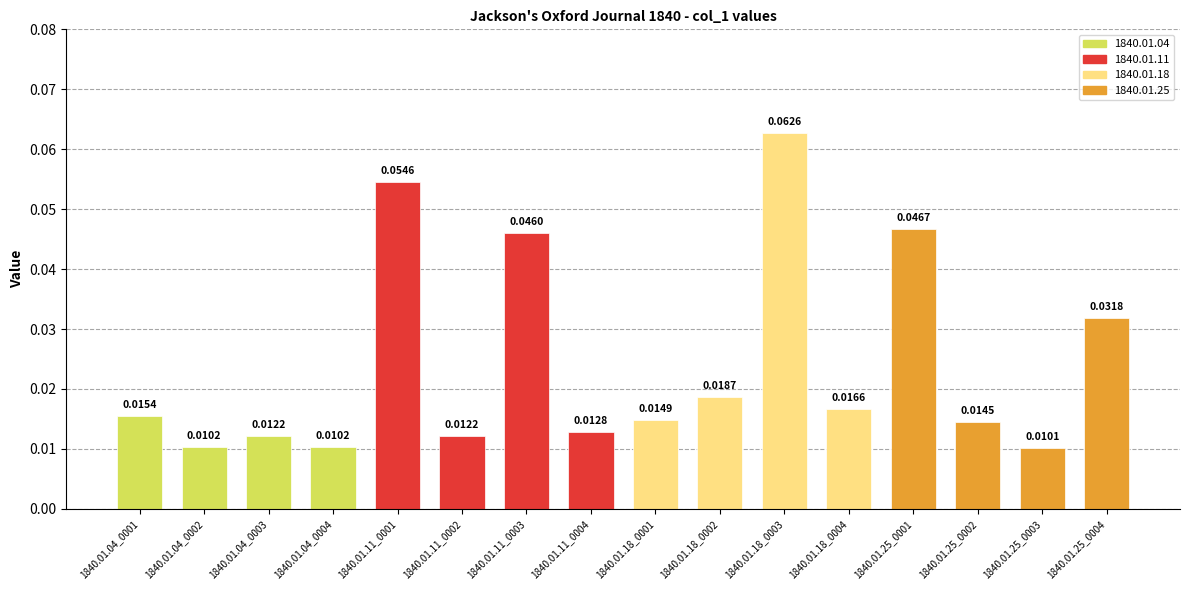

Which category has the lowest value across all series?

1840.01.25_0003